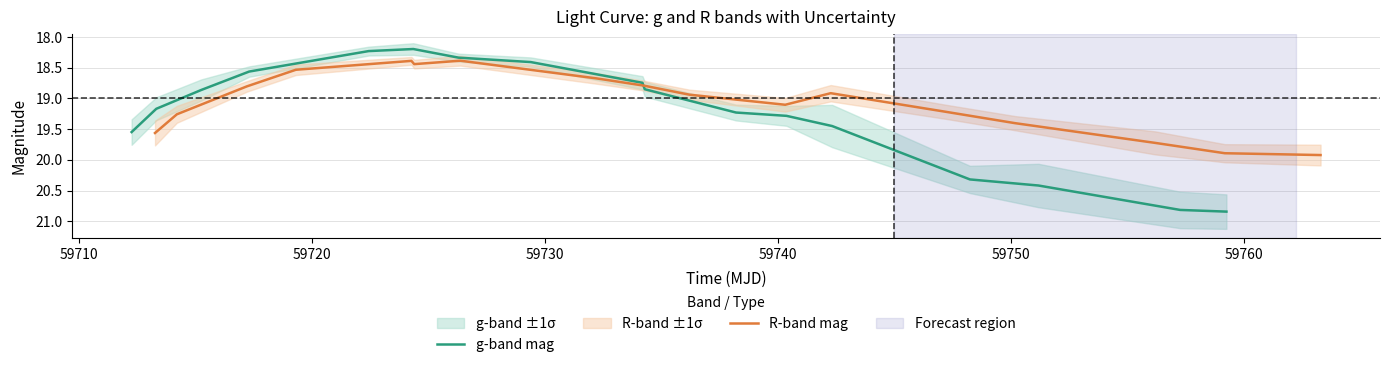

What is the lowest value of the g-band mag series?

18.2